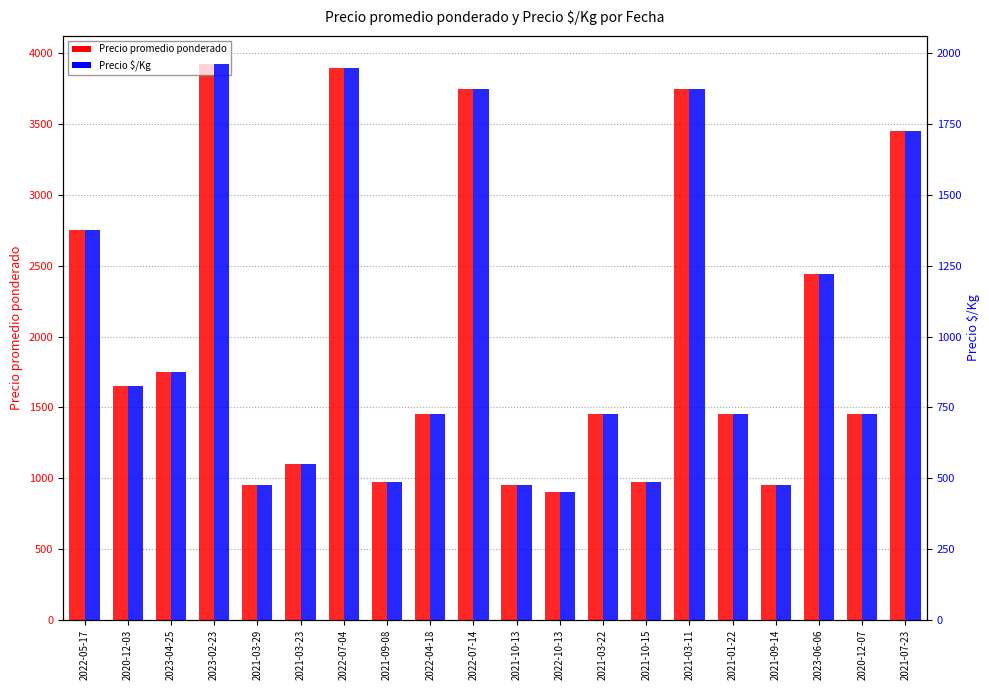

At 2022-10-13, list the series in order from smallest to largest.

Precio $/Kg, Precio promedio ponderado